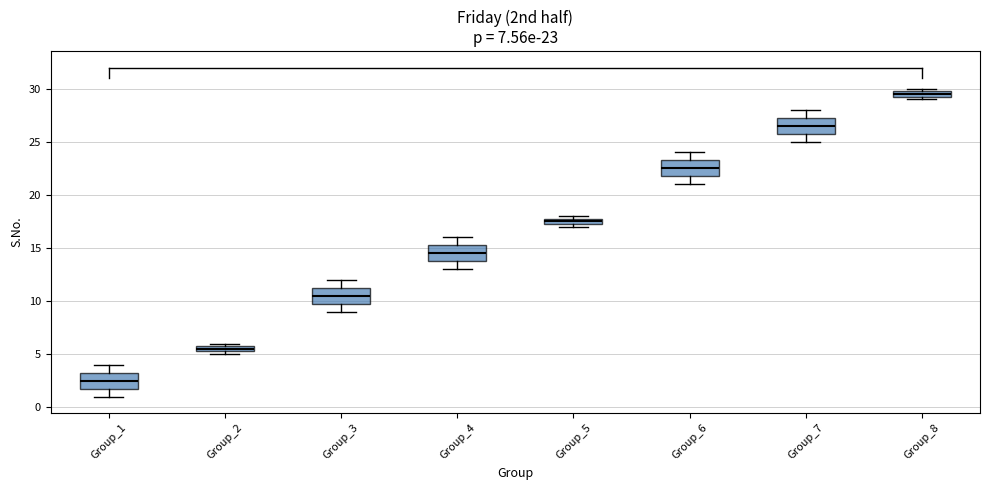

Which box has the lowest median line?

Group_1